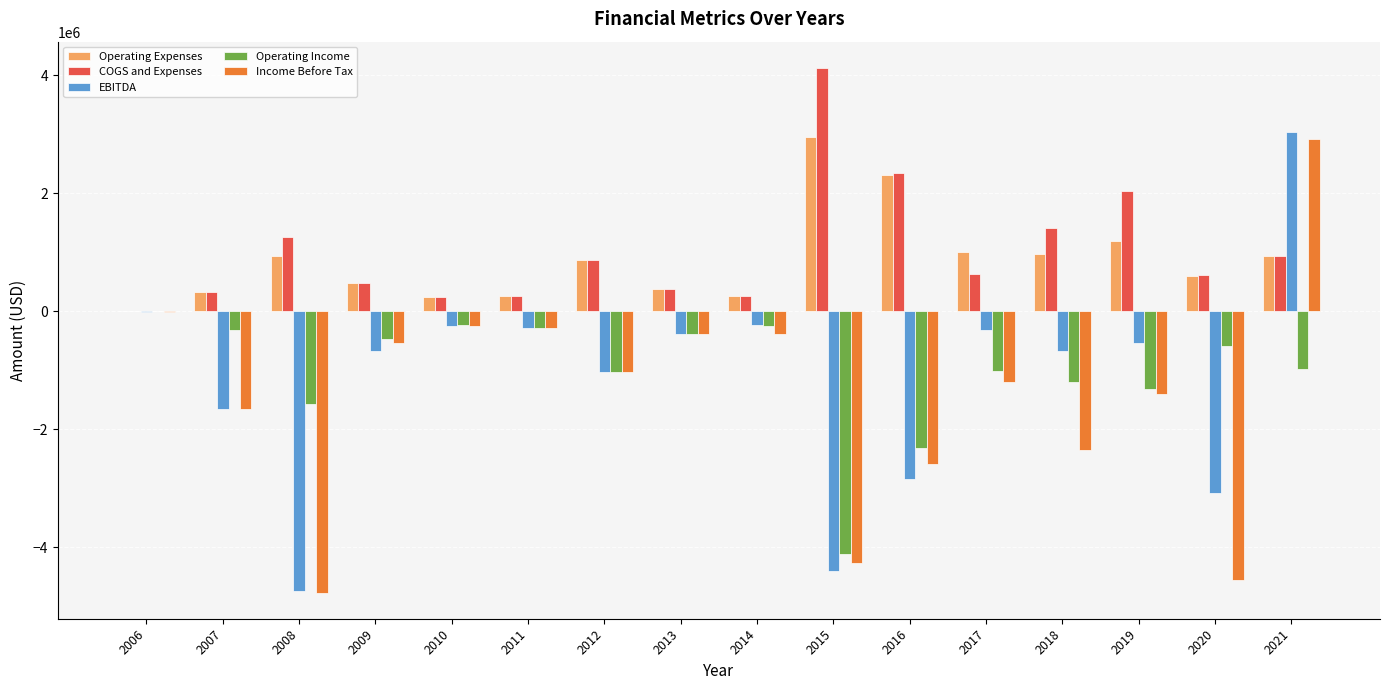

What is the highest value of the COGS and Expenses series?

4122800